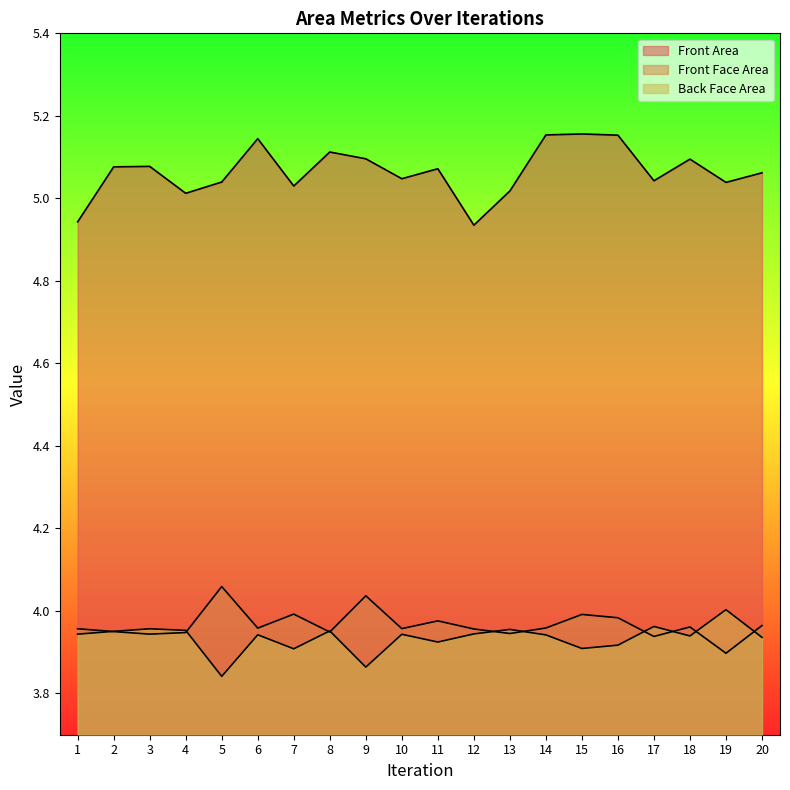

How many distinct data groups are displayed?

3